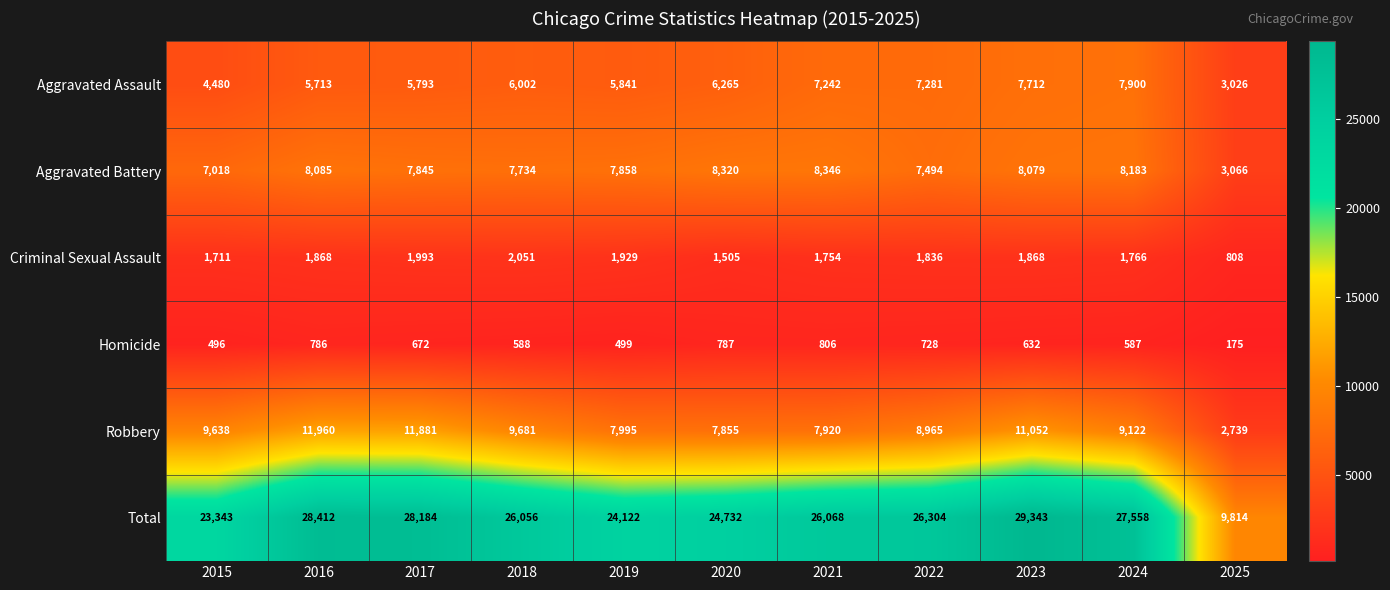

List the series in order of their peak value, lowest first.

Homicide, Criminal Sexual Assault, Aggravated Assault, Aggravated Battery, Robbery, Total